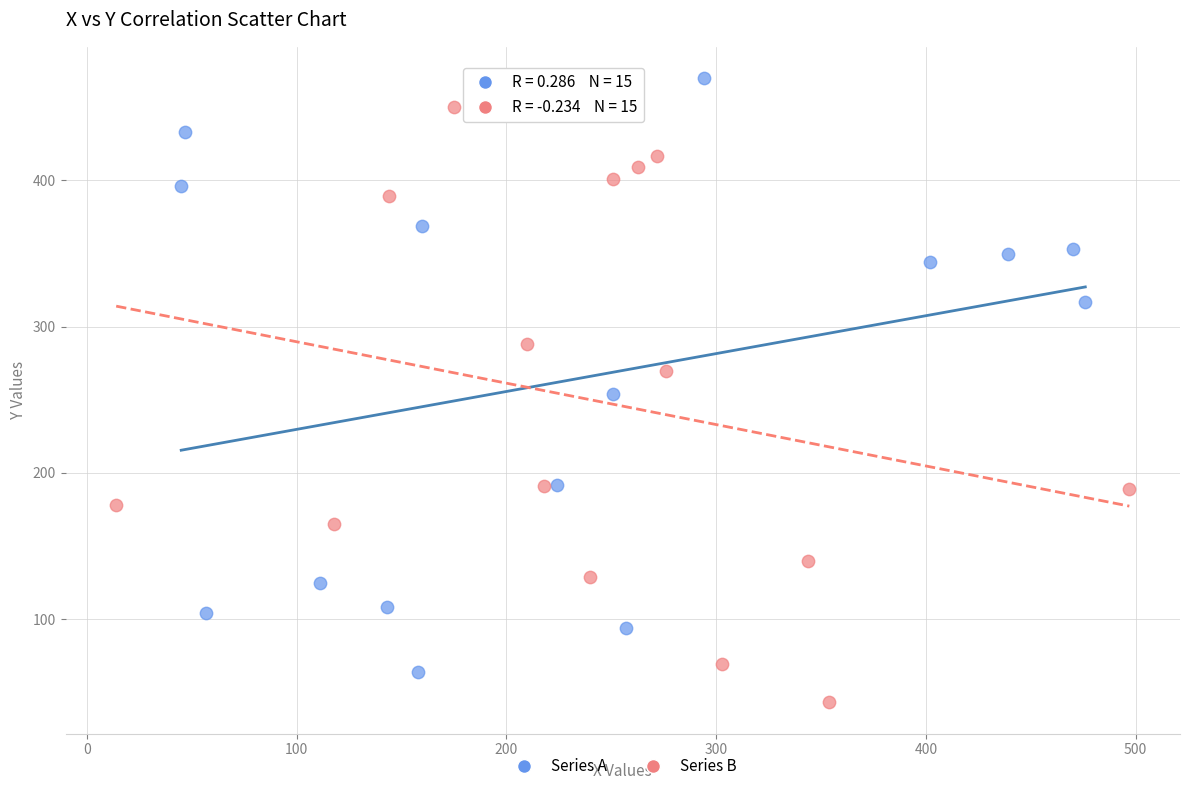

Which series reaches the minimum Y coordinate?

Series B